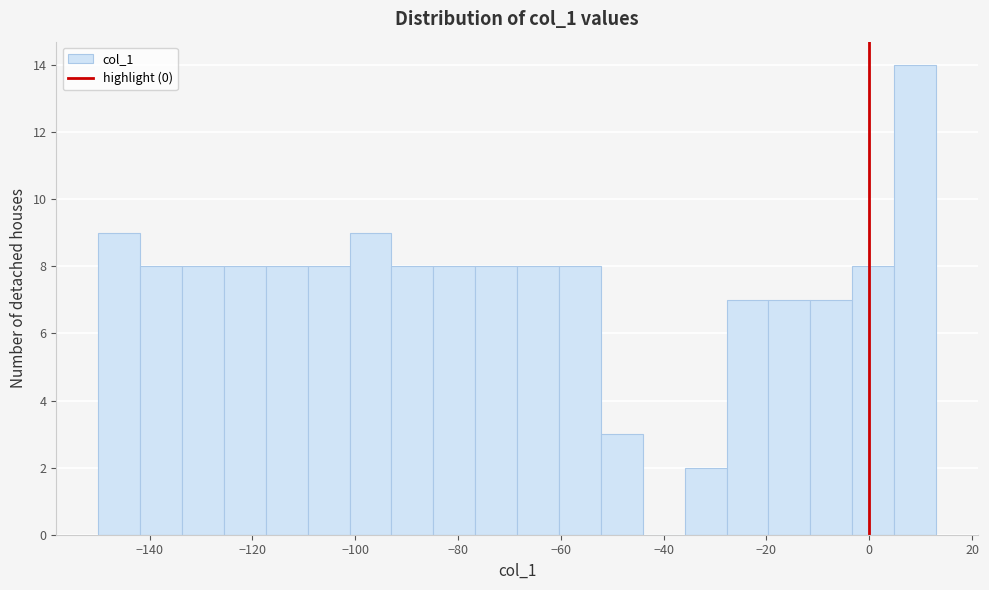

Which range on the x-axis has the tallest bar?

4 to 14